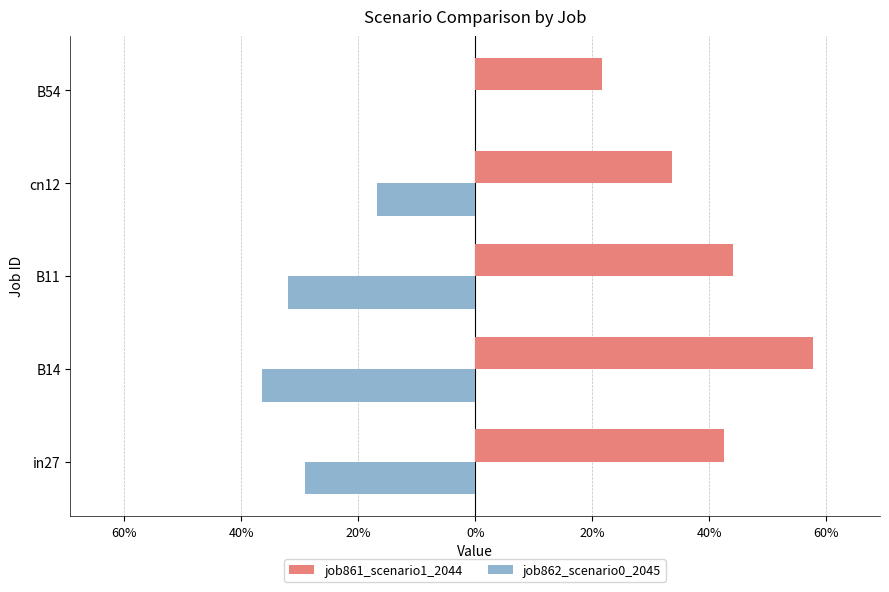

Which series has the largest total across all categories?

job861_scenario1_2044